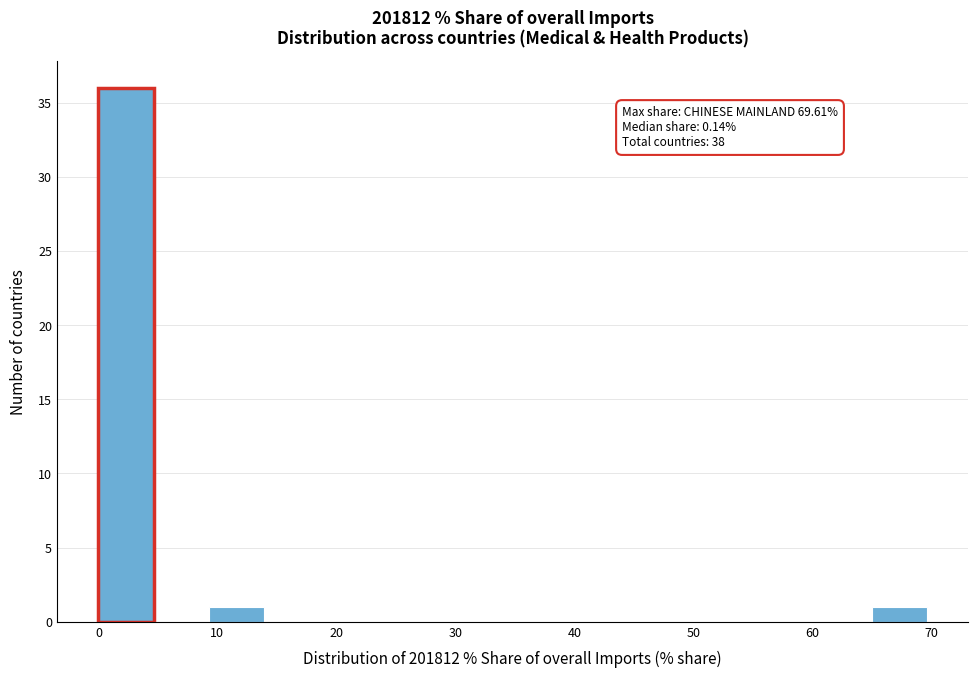

Which range on the x-axis has the tallest bar?

0 to 5